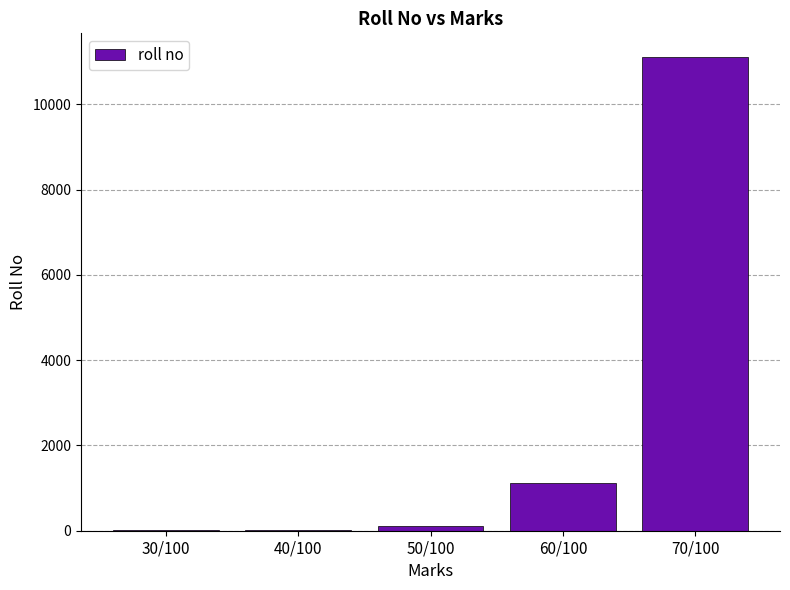

What is the sum of the values at 30/100 and 40/100?

23